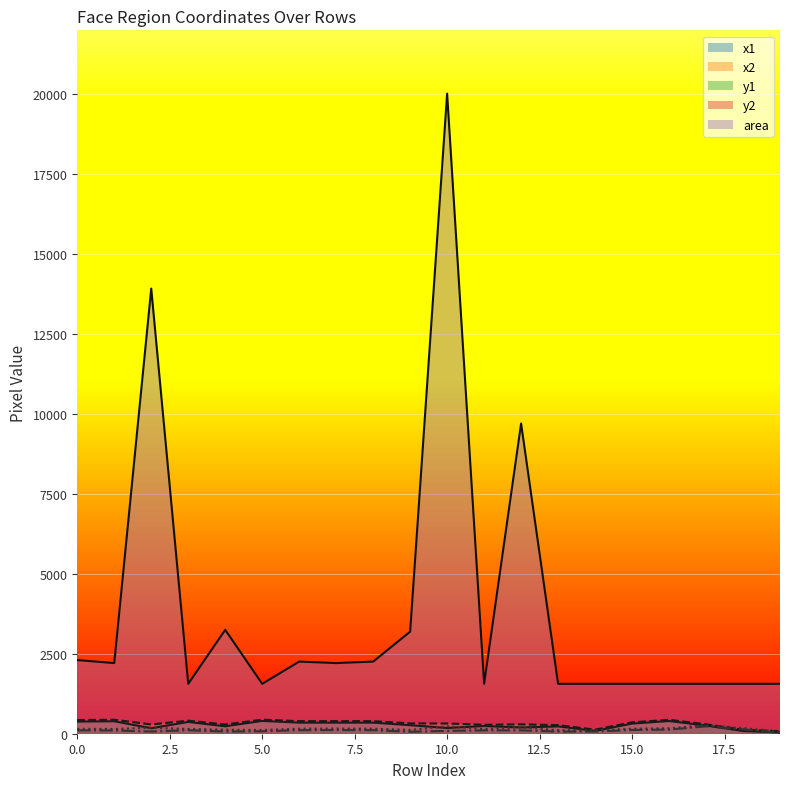

Rank the series at 11 from highest to lowest value.

area, x2, x1, y2, y1